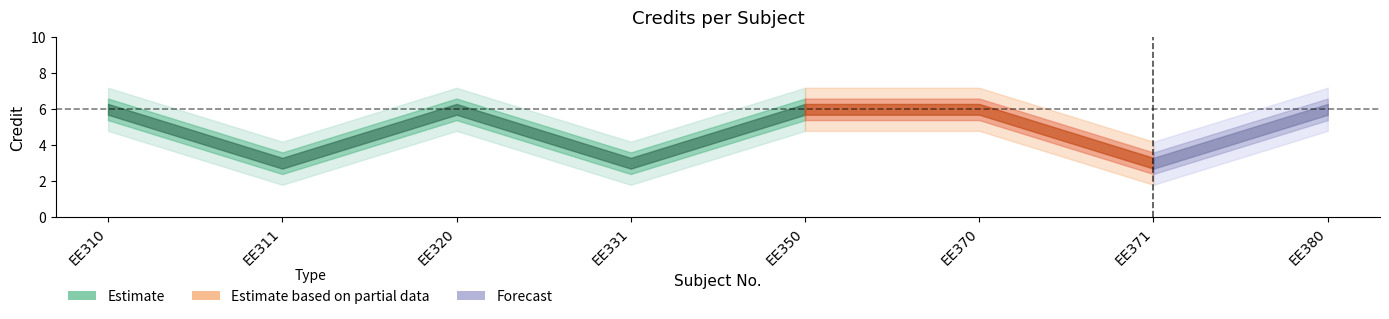

Reading left to right, list all the values displayed in this chart.

6	3	6	3	6	6	3	6